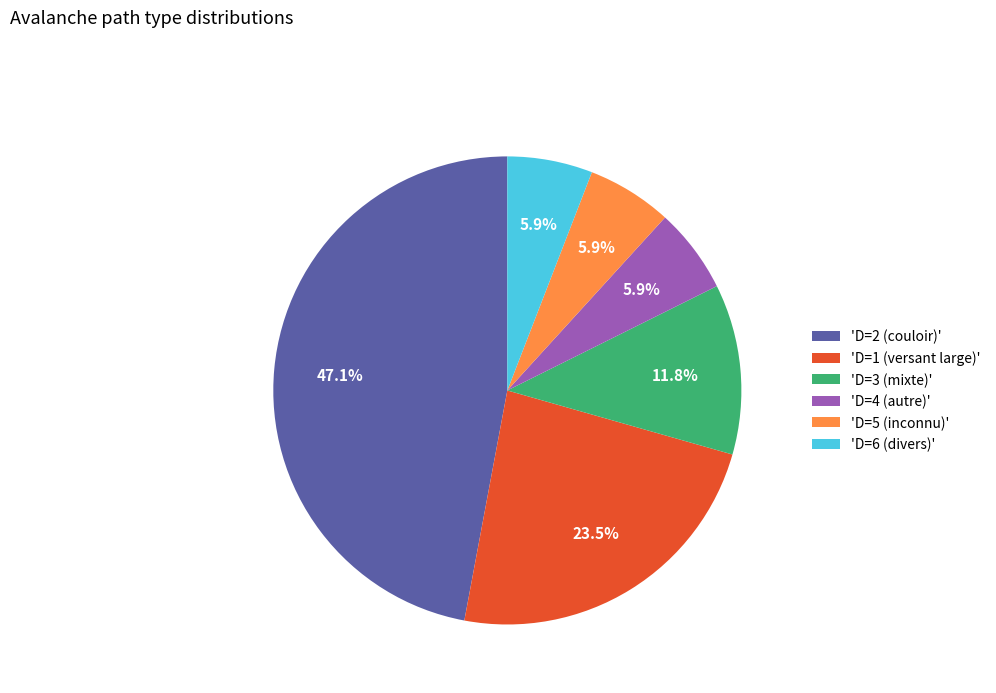

What is the largest slice in the pie chart?

'D=2 (couloir)'